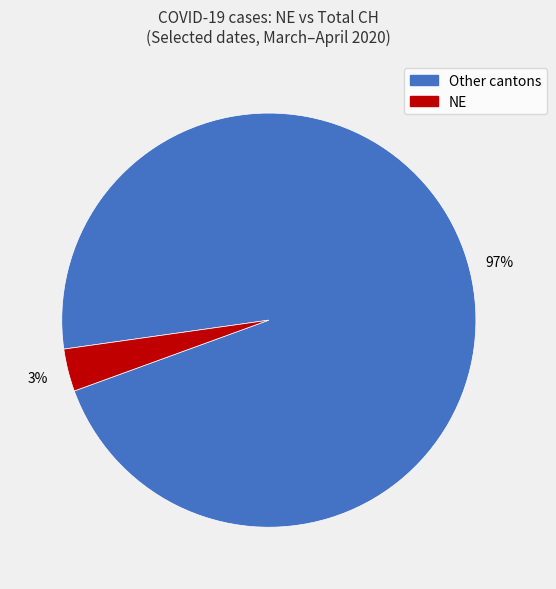

To the nearest percent, what is the average slice percentage?

50%